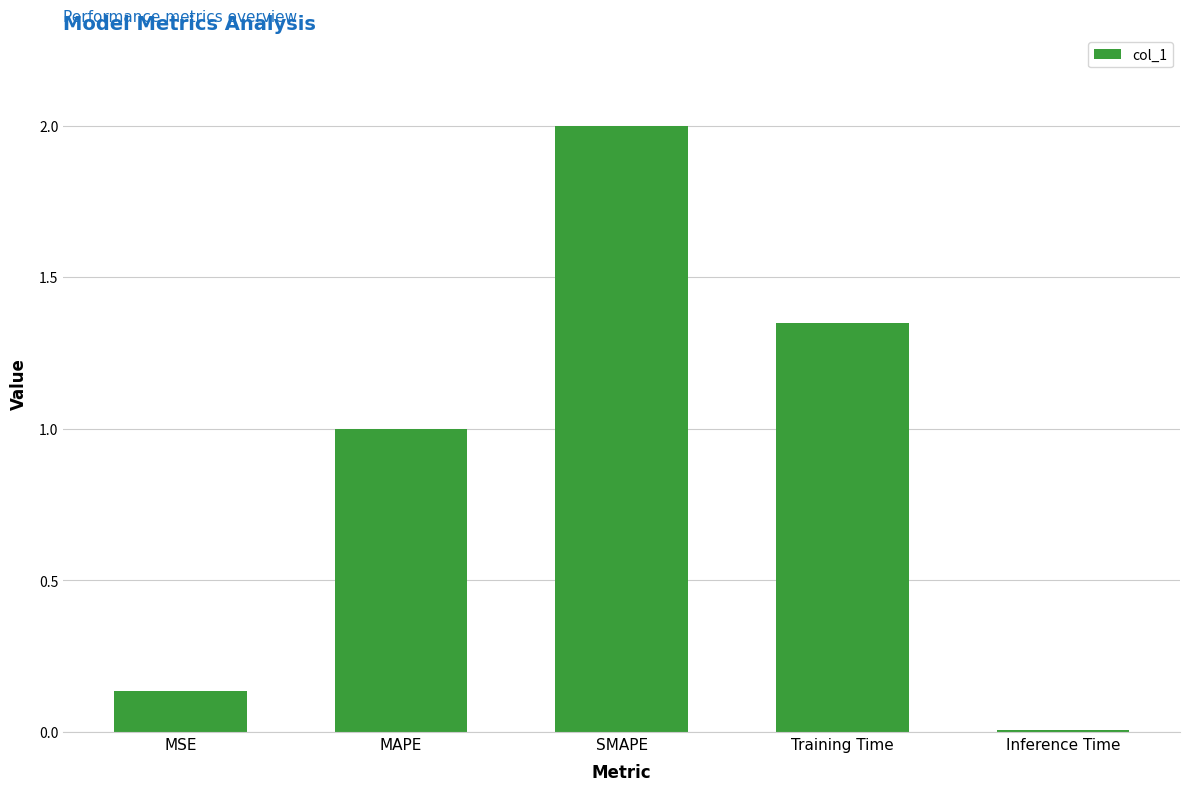

Is it true that the value at SMAPE is 2.0?

True